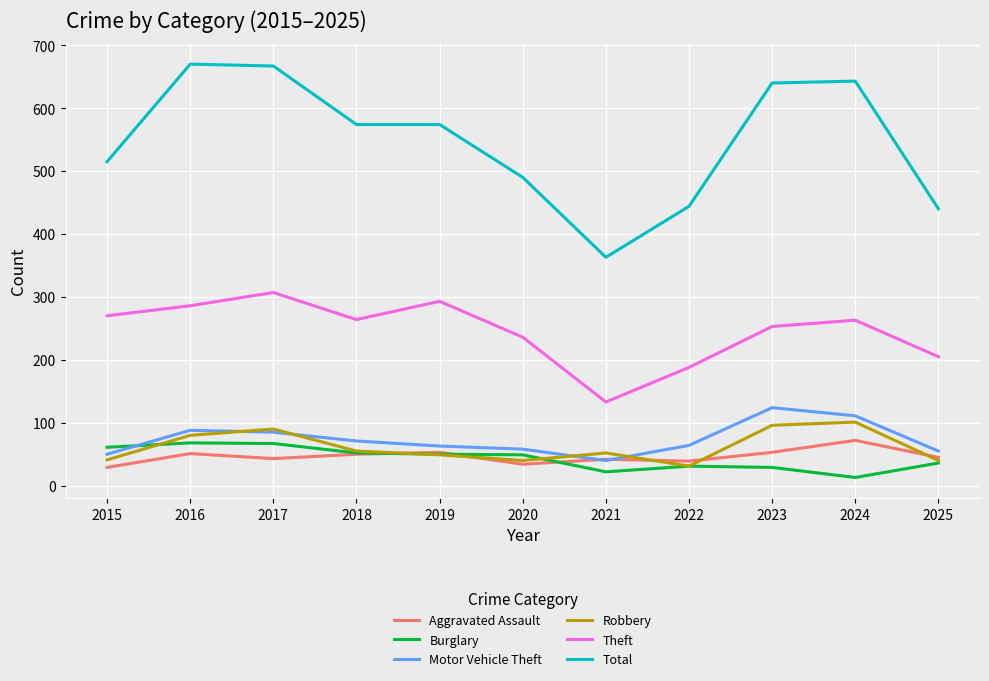

Which series has the largest range (max minus min)?

Total